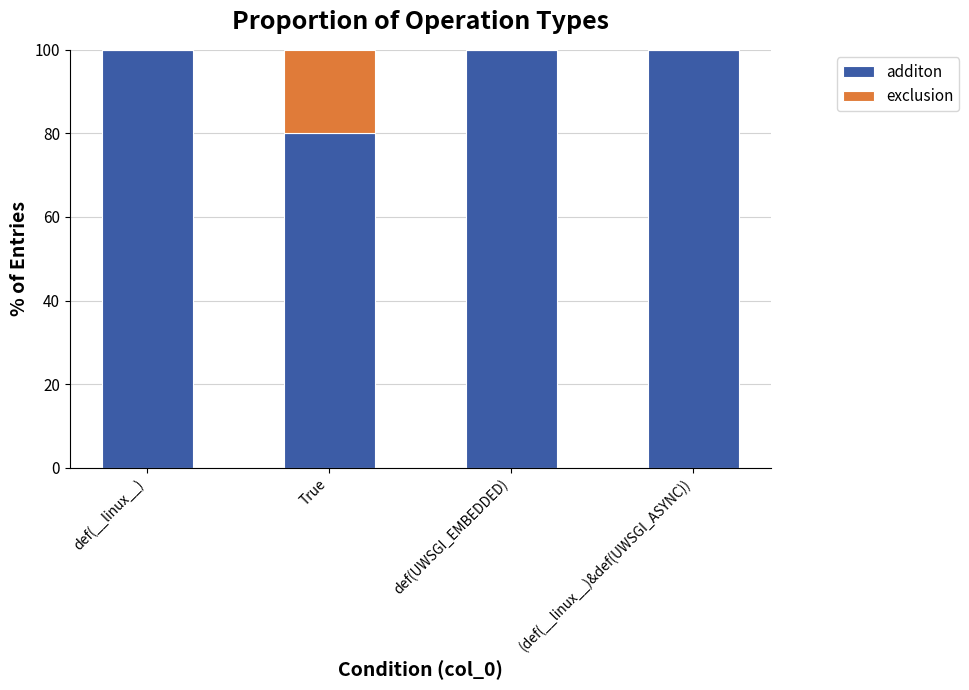

What is the highest value of the additon series?

100